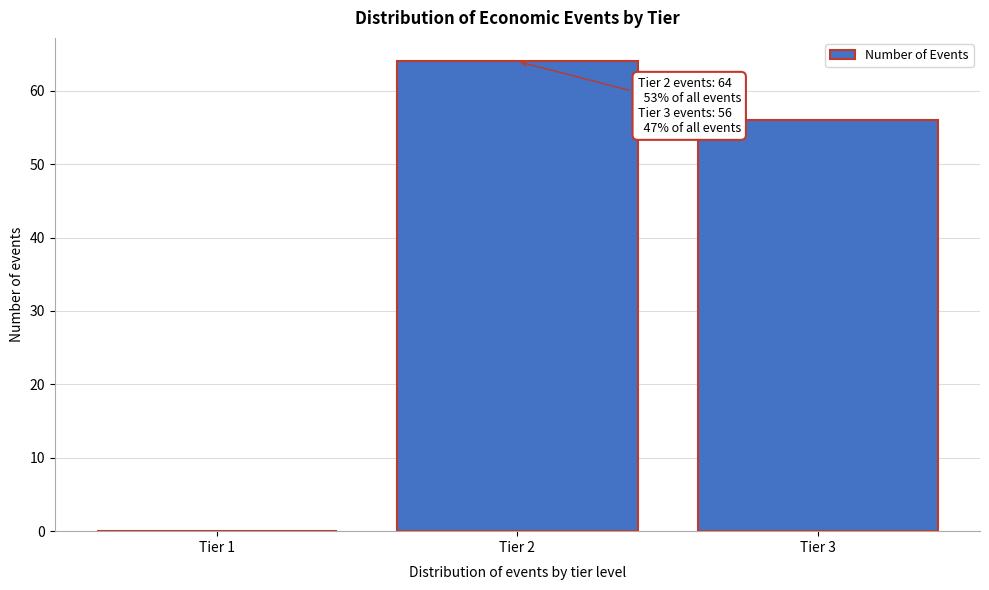

Reading left to right, extract all data points from this chart.

Tier 1=0	Tier 2=64	Tier 3=56